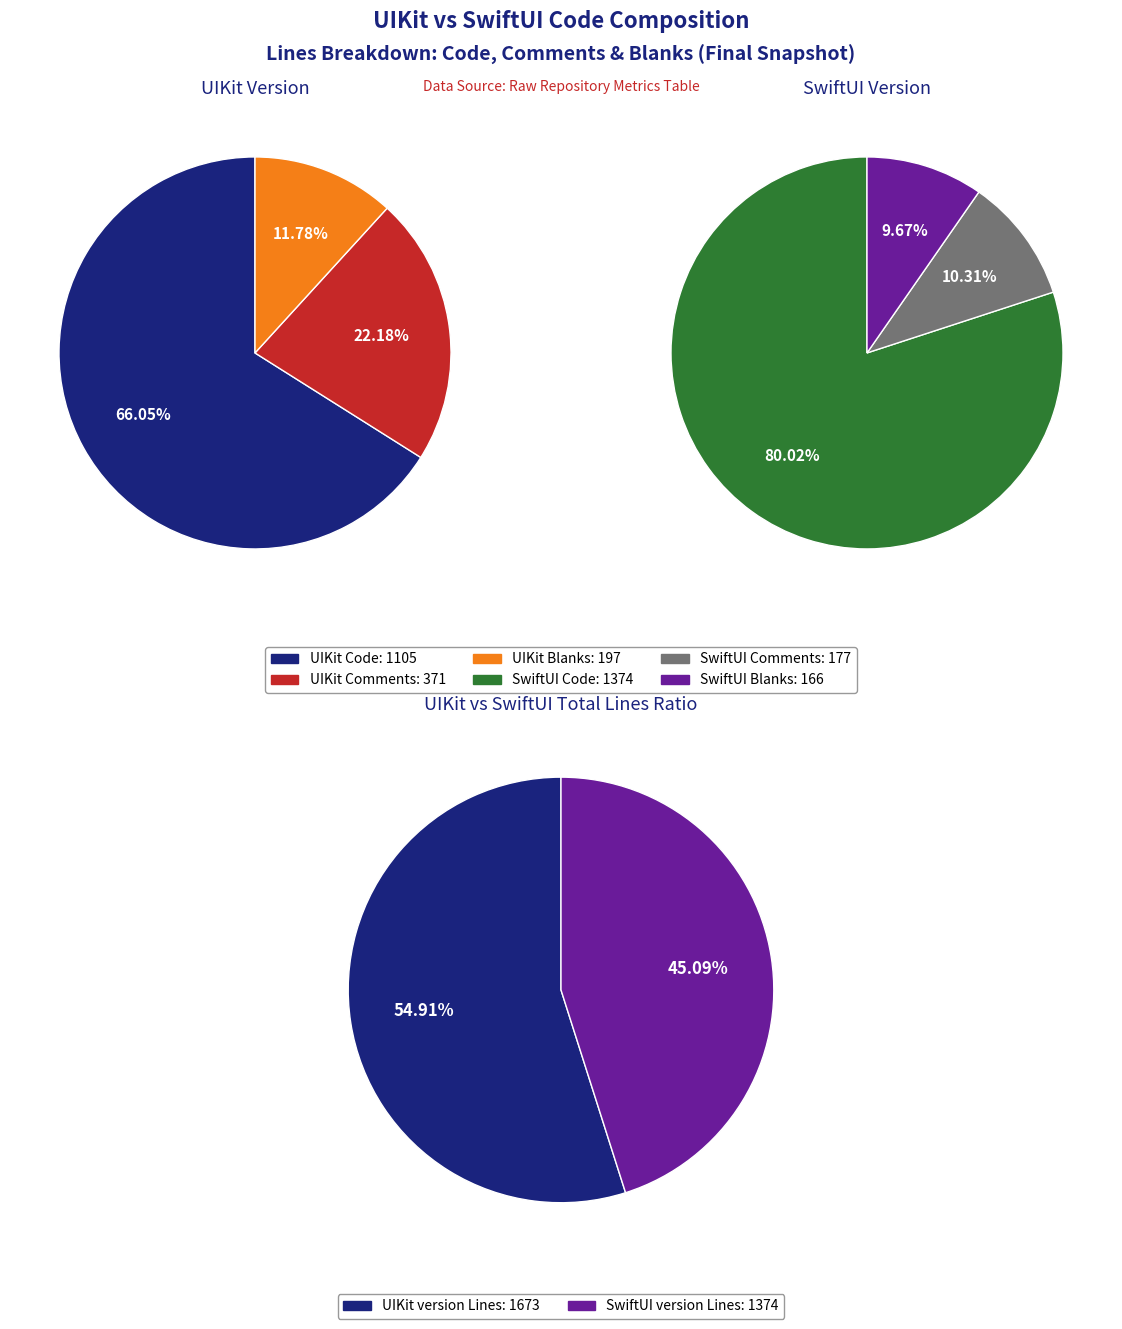

True or false: Code accounts for 66% of the total.

True